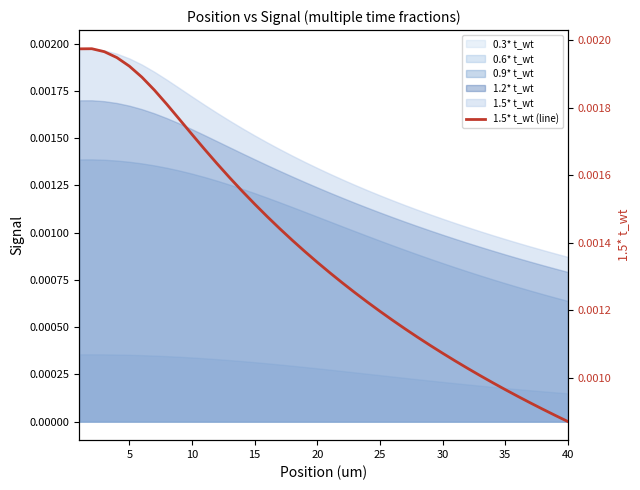

True or false: the data shows 0.0 at 40.

False